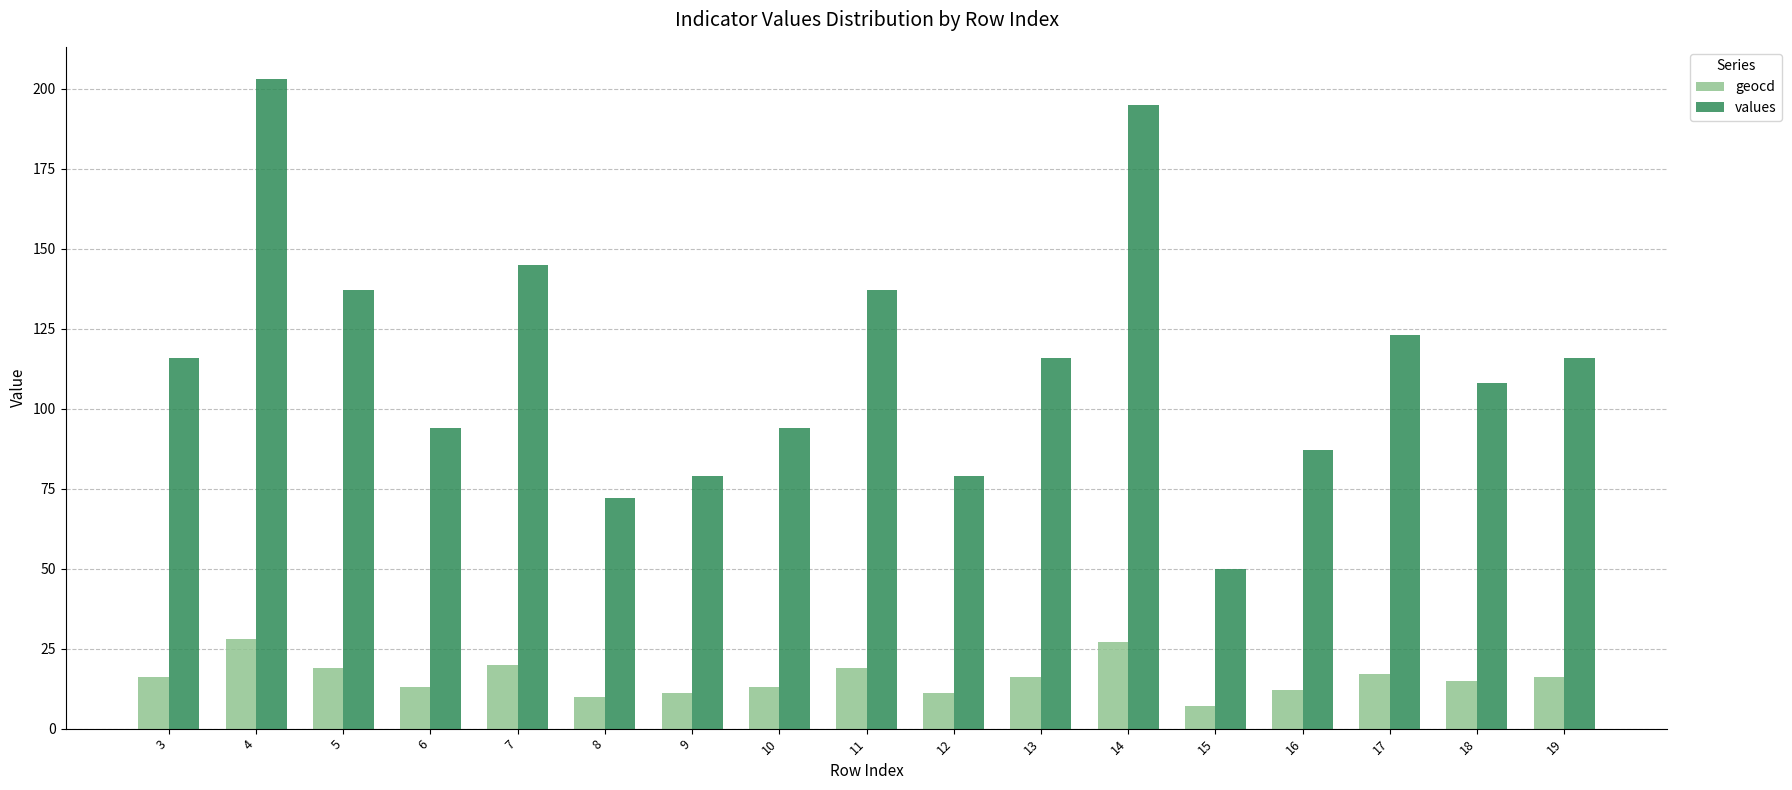

What is the highest value of the values series?

203